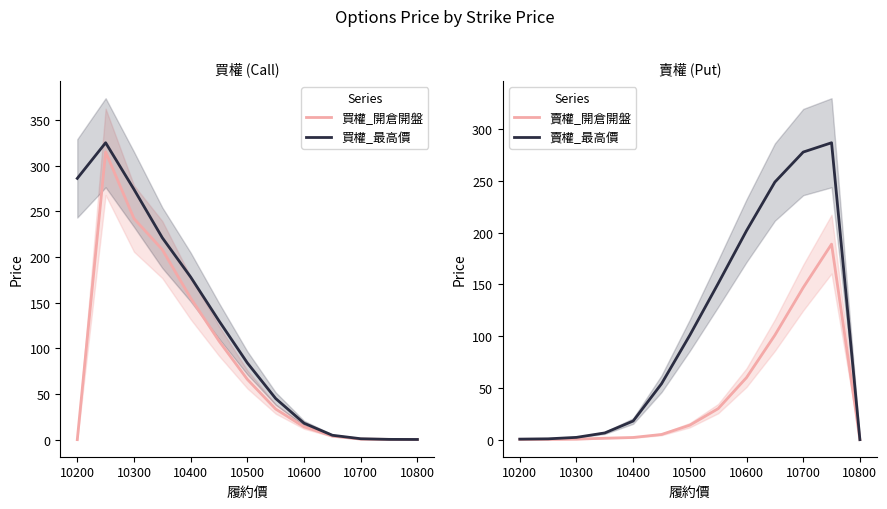

At which label does 買權_最高價 first exceed 84?

10200